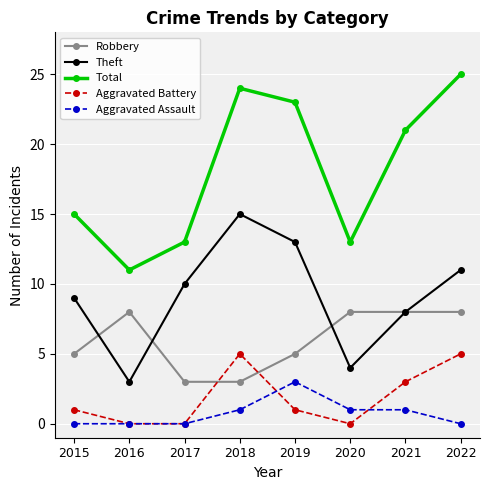

What is the spread (max minus min) of values at 2019?

22